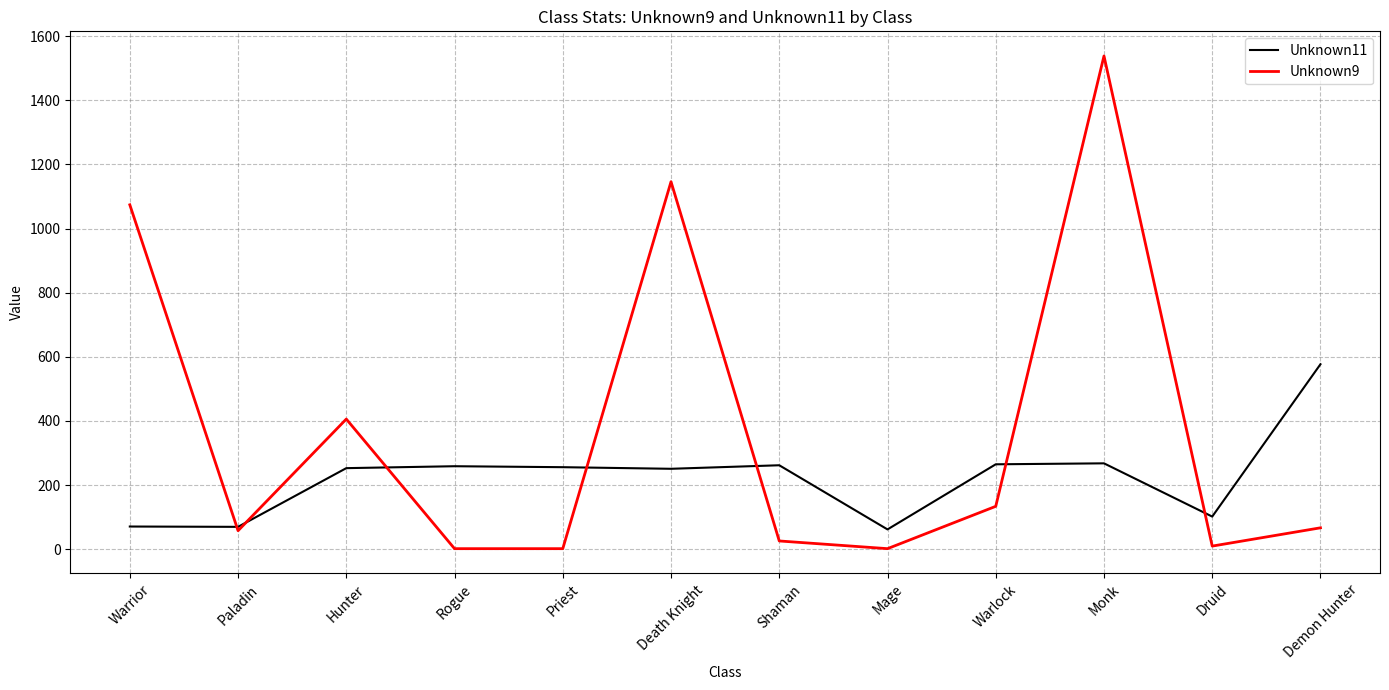

What is the sum of the Unknown11 values at Shaman and Warlock?

527